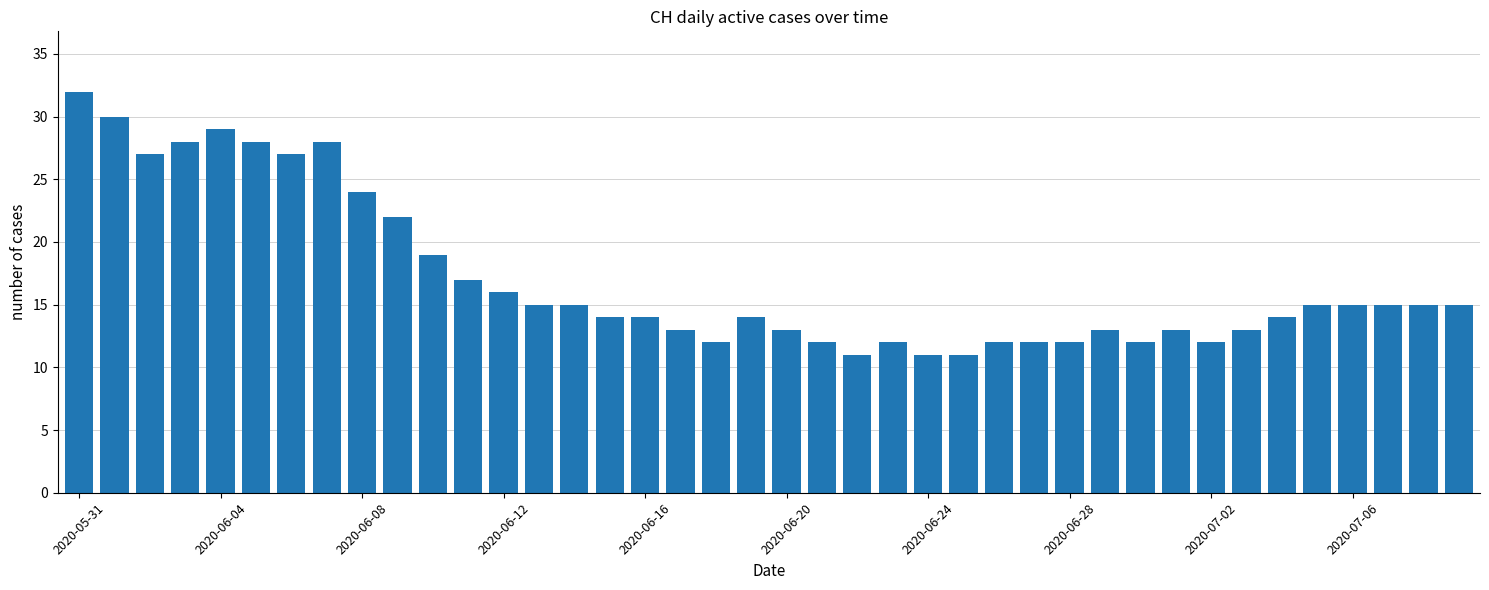

What is the value of the 18th bar from the left?

13